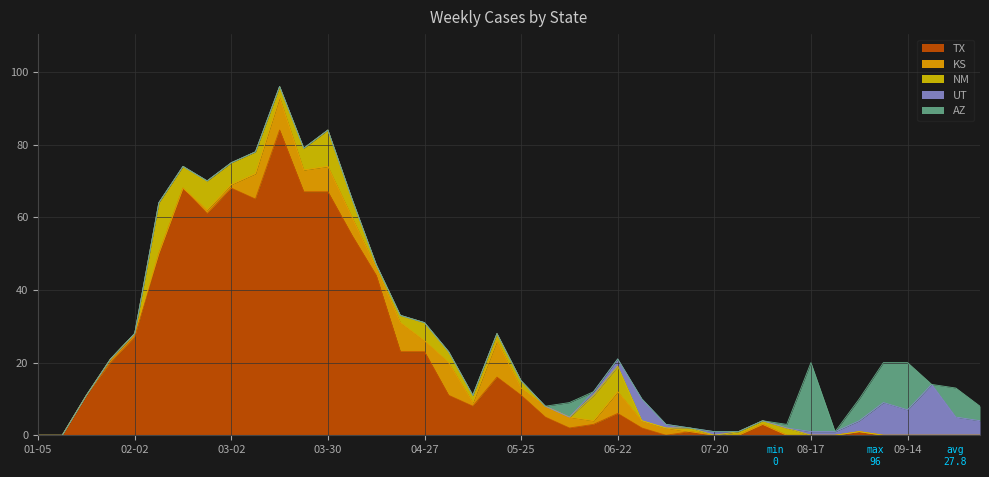

The KS_cases series shows 8 at 2025-04-20. True or false?

True